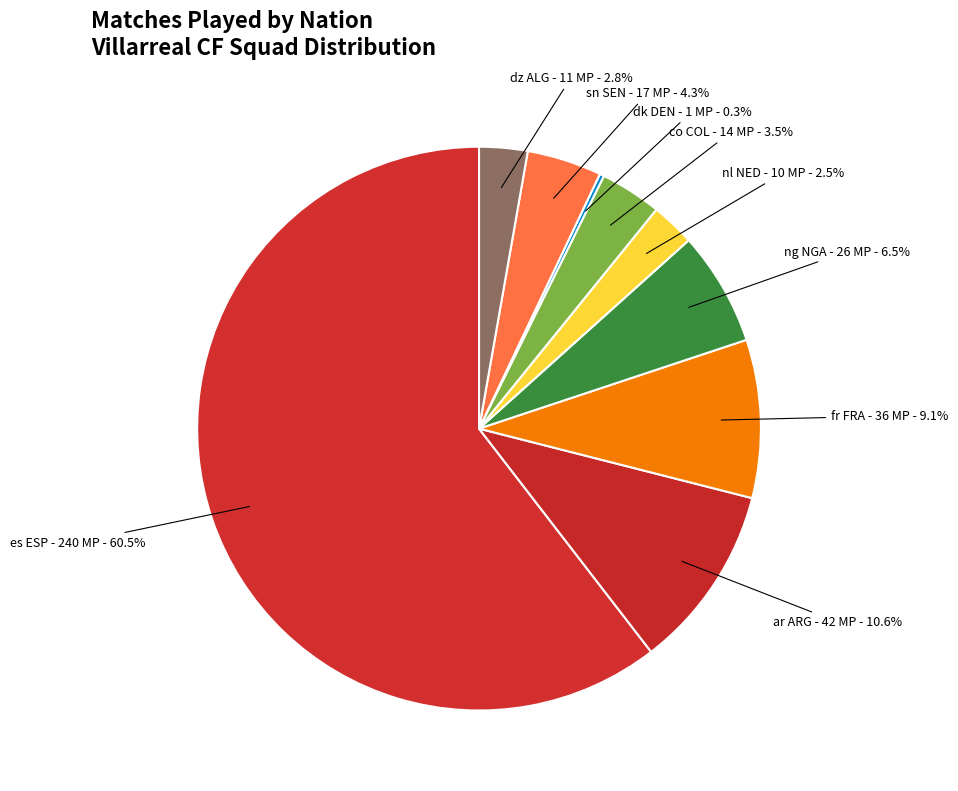

Approximately how many times larger is the value at dz ALG compared to nl NED?

1.1